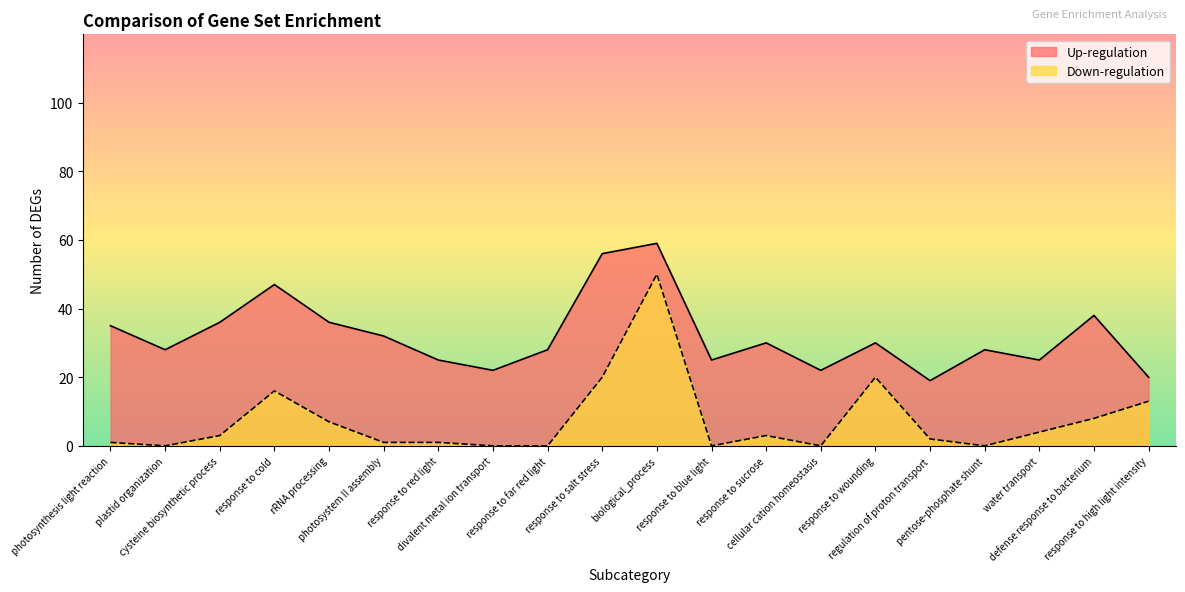

At which category does the chart reach its peak across all series?

biological_process